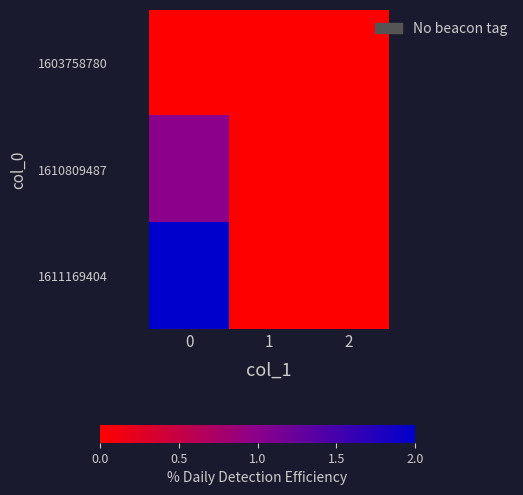

Which has a higher value, 1 or 2?

1